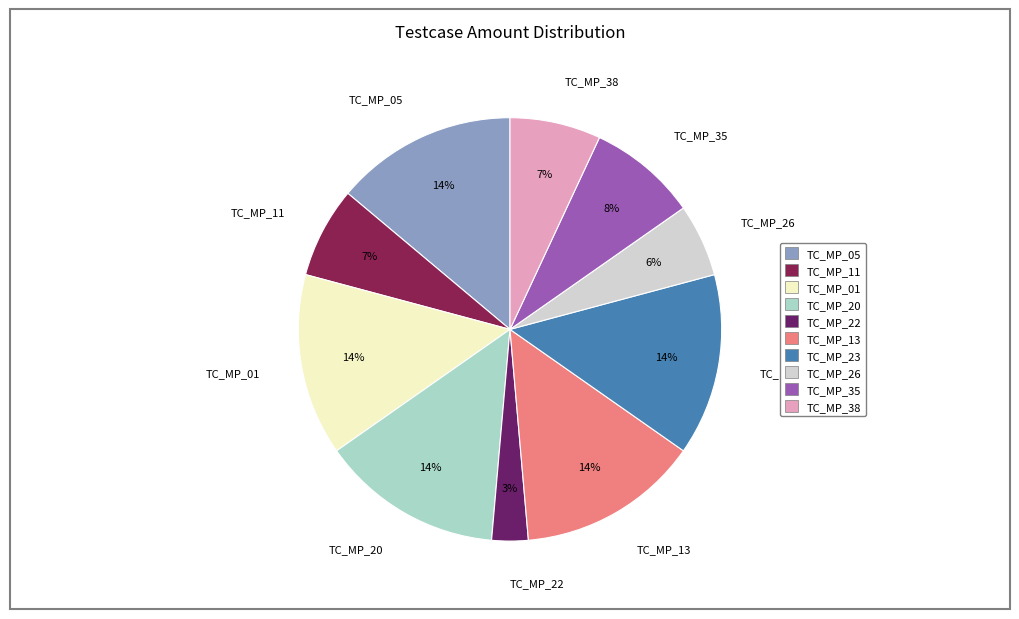

Is the sum of TC_MP_13 and TC_MP_38 greater than half?

No